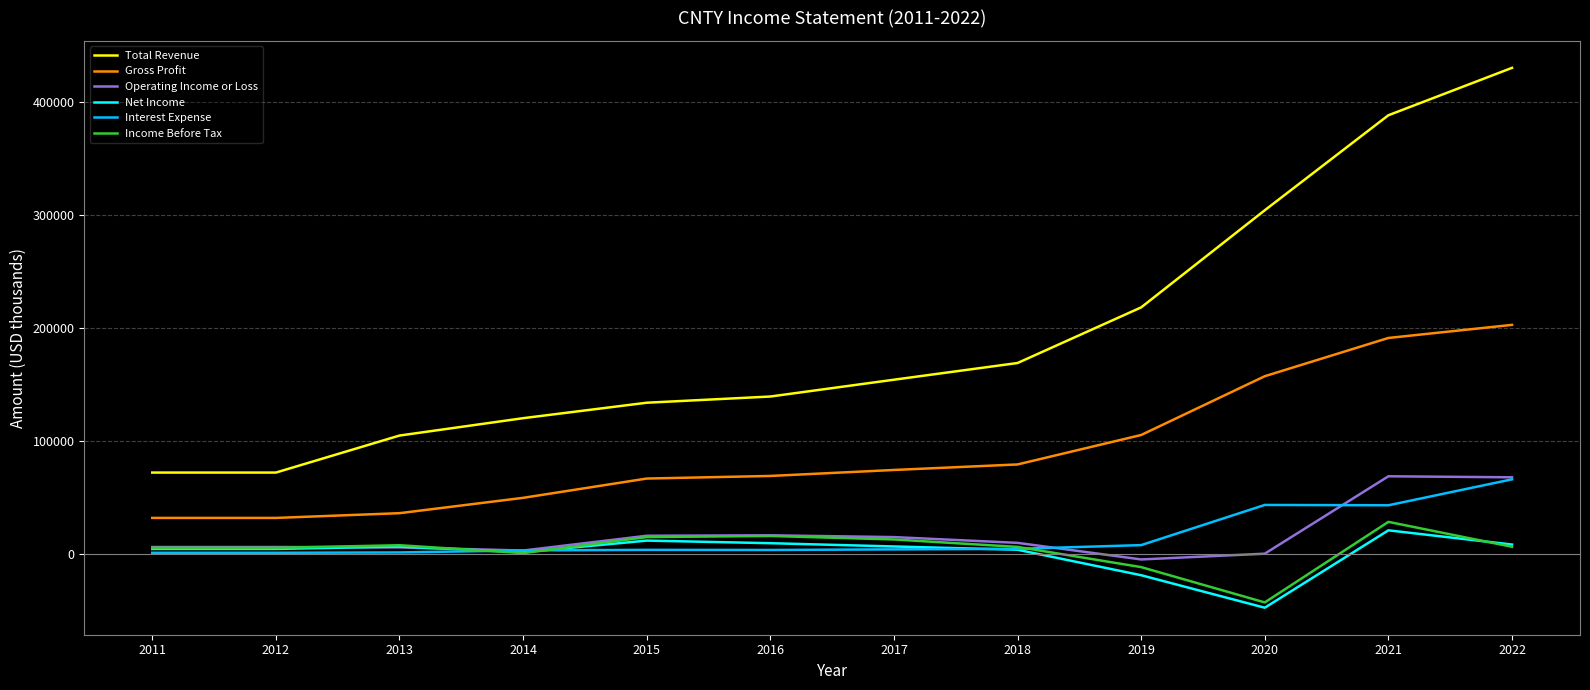

At which label does Operating Income or Loss reach its minimum?

2019